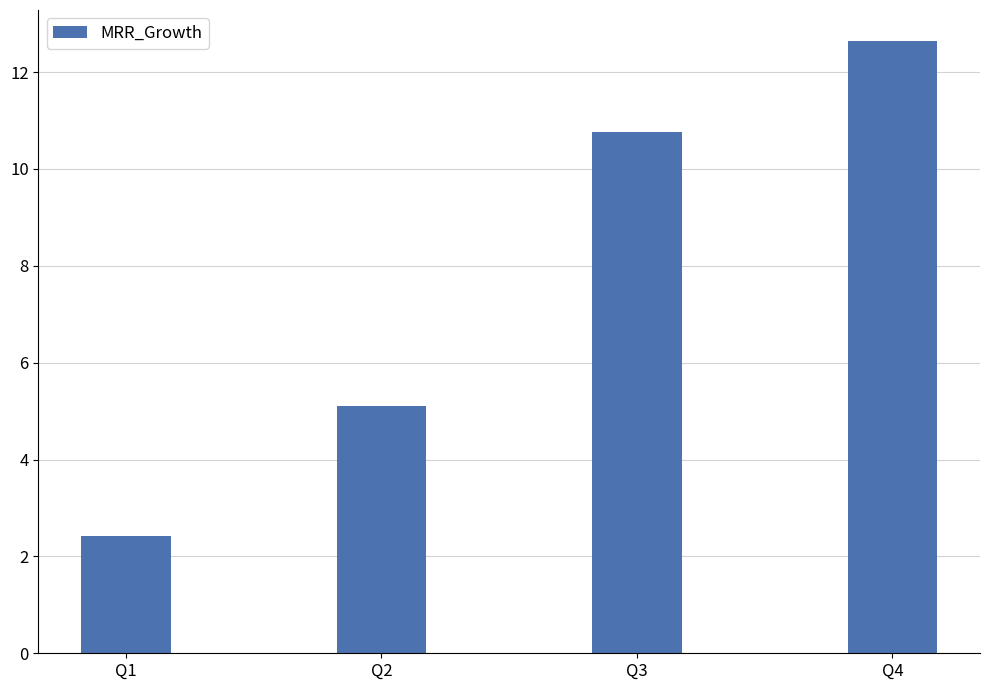

At which label does the data first exceed 10?

Q3